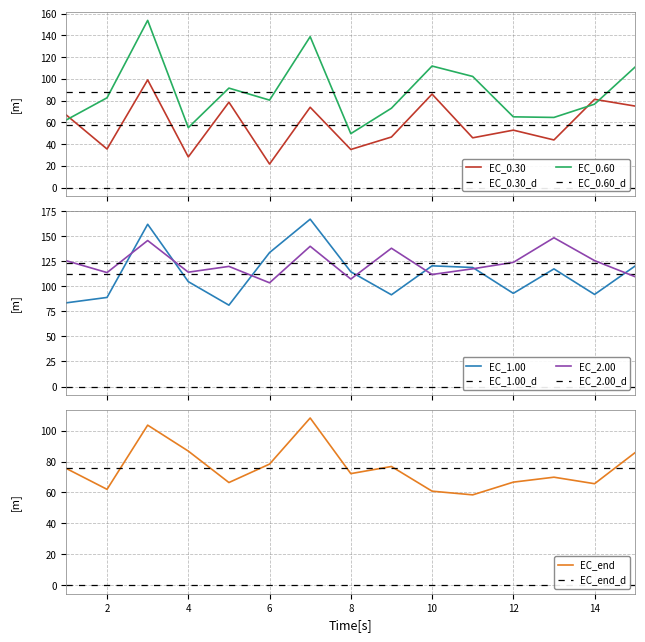

At which category does EC_0.30 reach its first local valley?

2